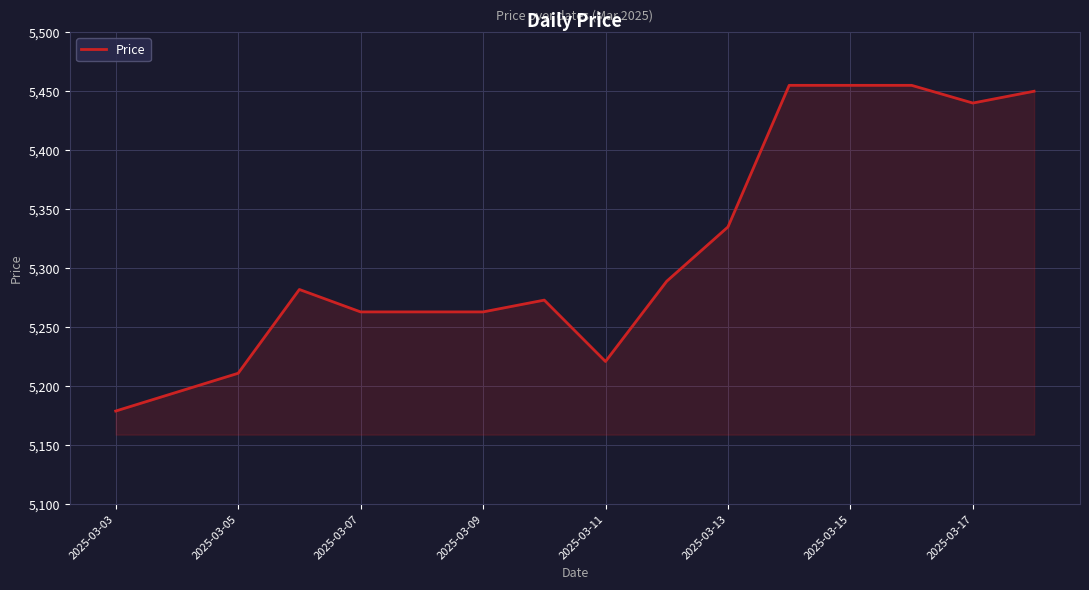

What is the difference between the maximum and minimum values?

276